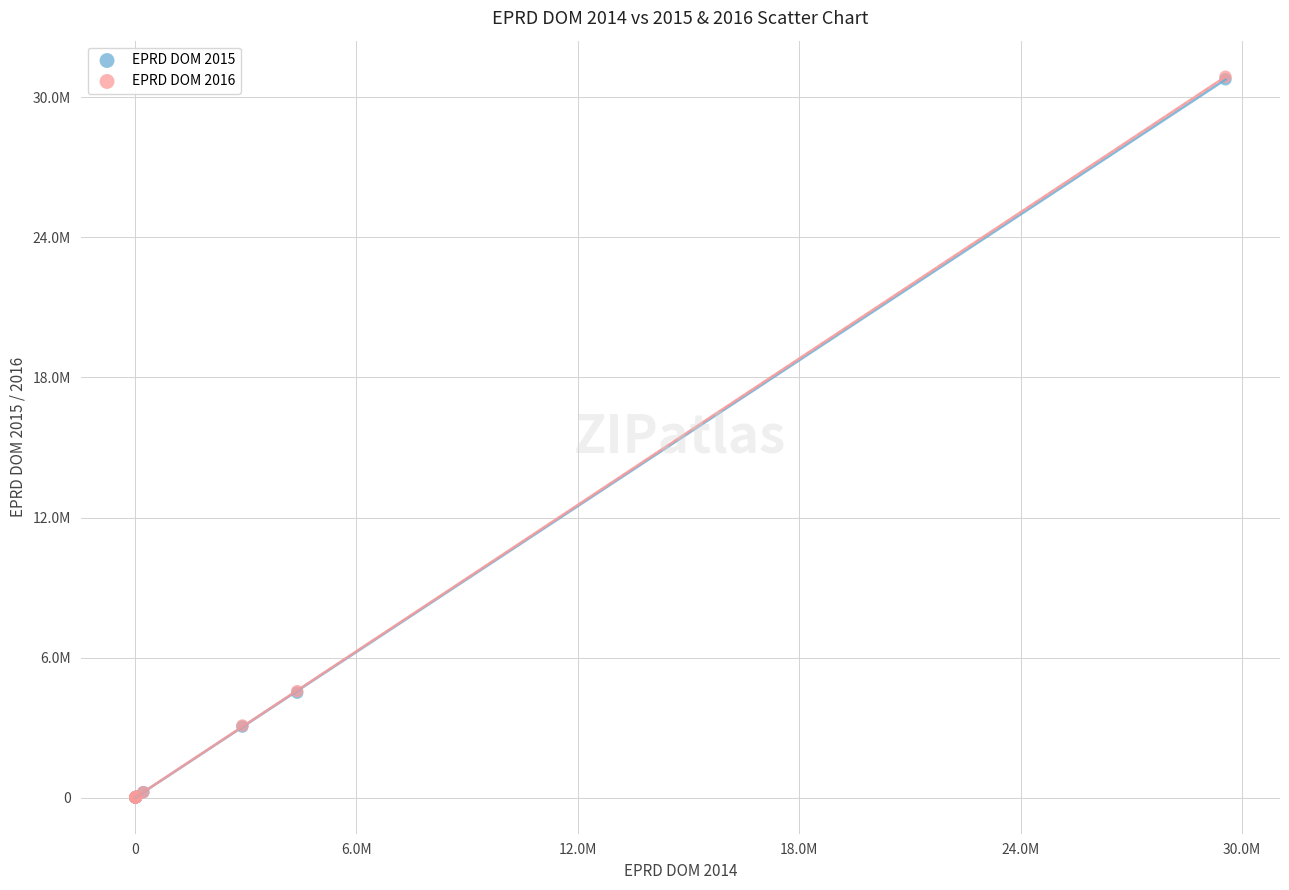

What are all the series names shown in the legend?

EPRD DOM 2015, EPRD DOM 2016